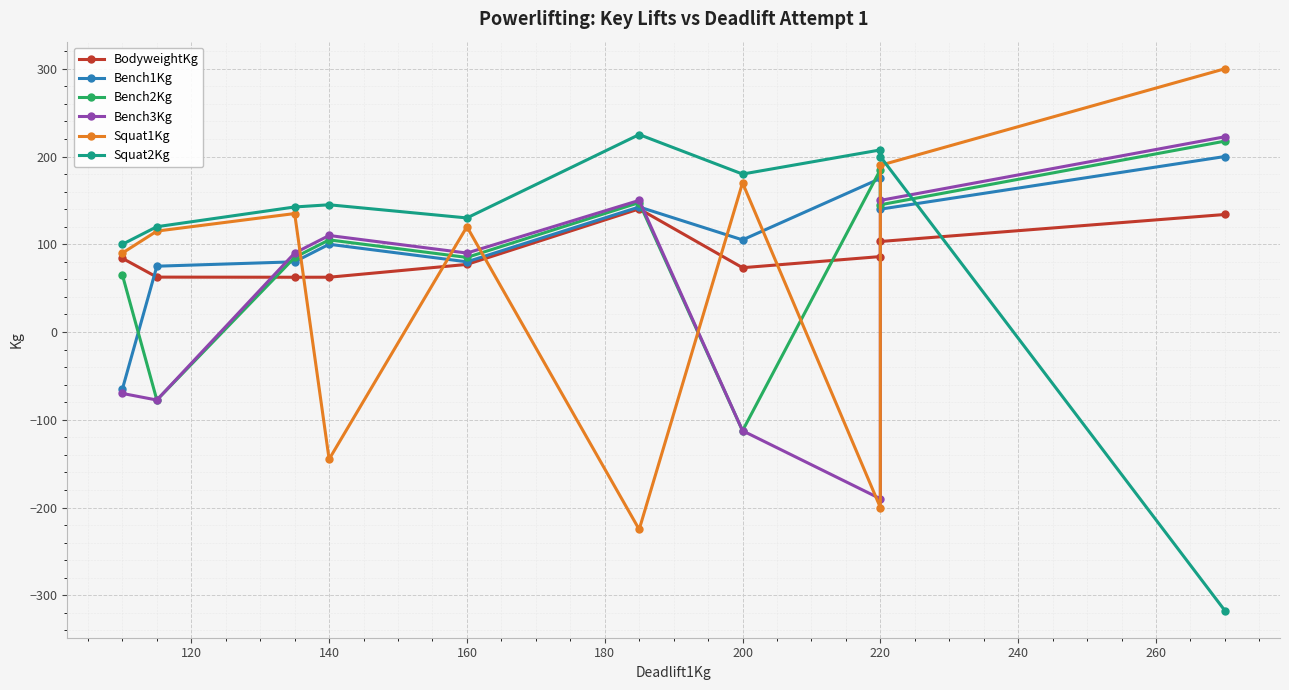

What is the difference between the maximum and minimum values in the Squat1Kg series?

525.0